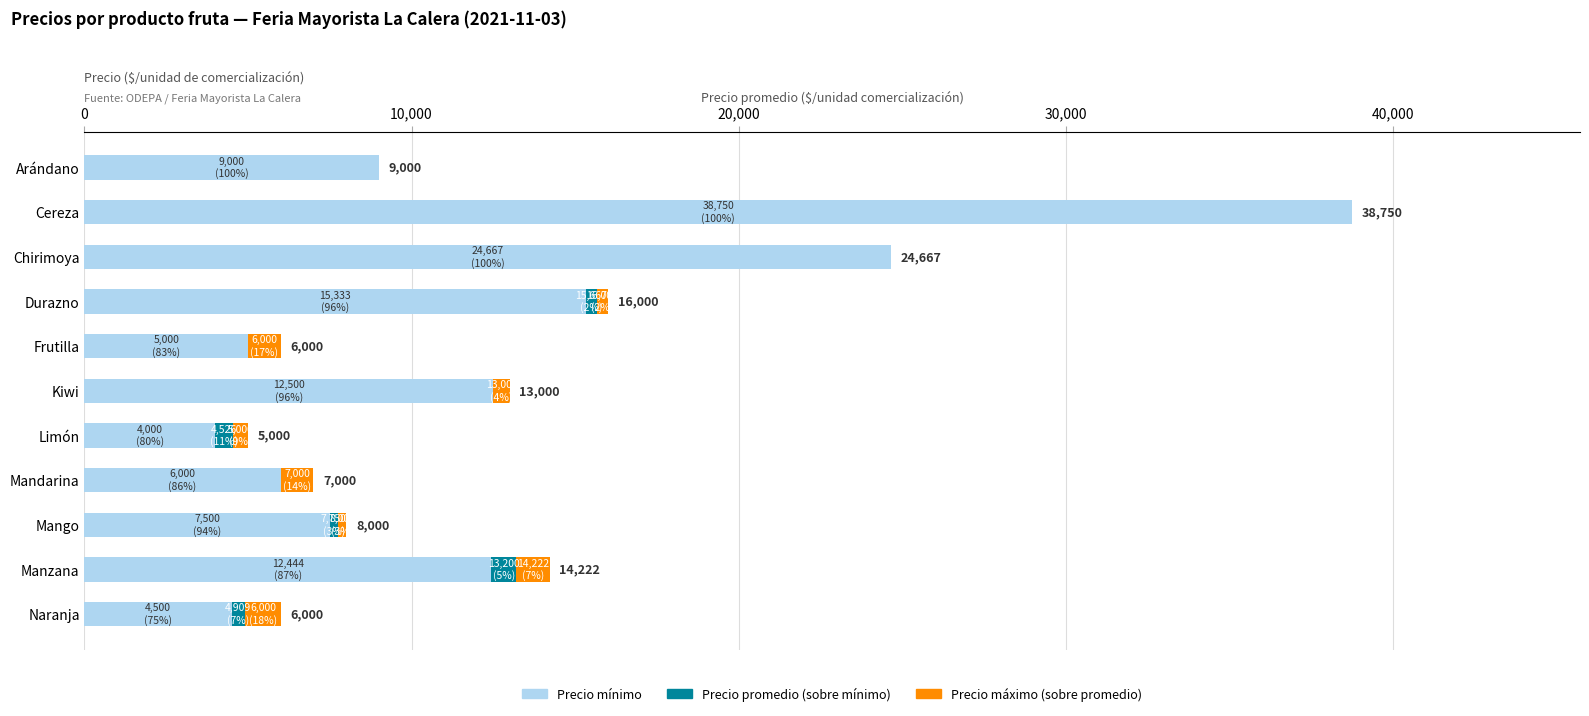

True or false: Precio mínimo has a value of 25403 at Durazno.

False